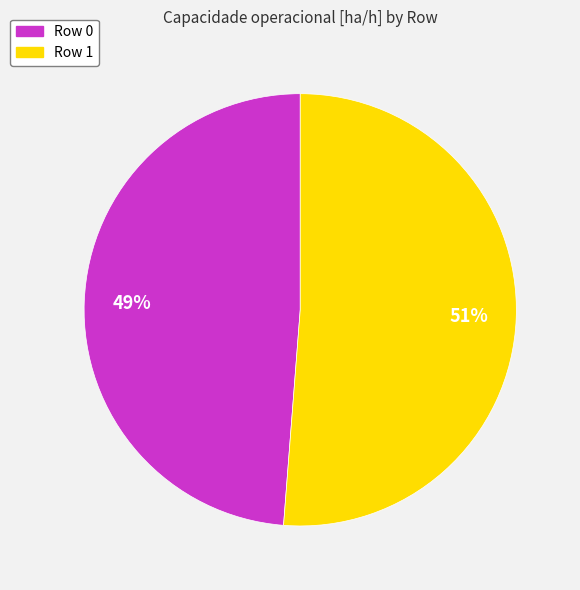

How many slices are in this pie chart?

2